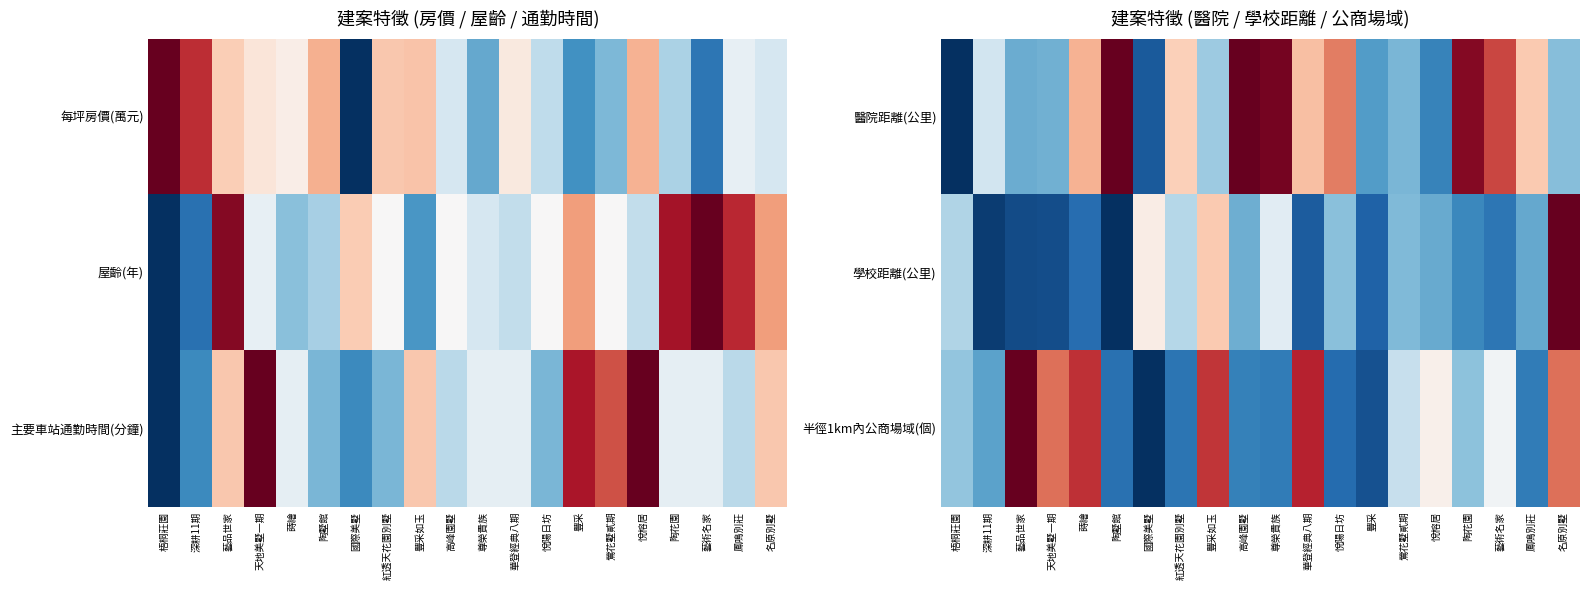

Which category has the highest value in the 半徑1km內公商場域(個) series?

藝品世家